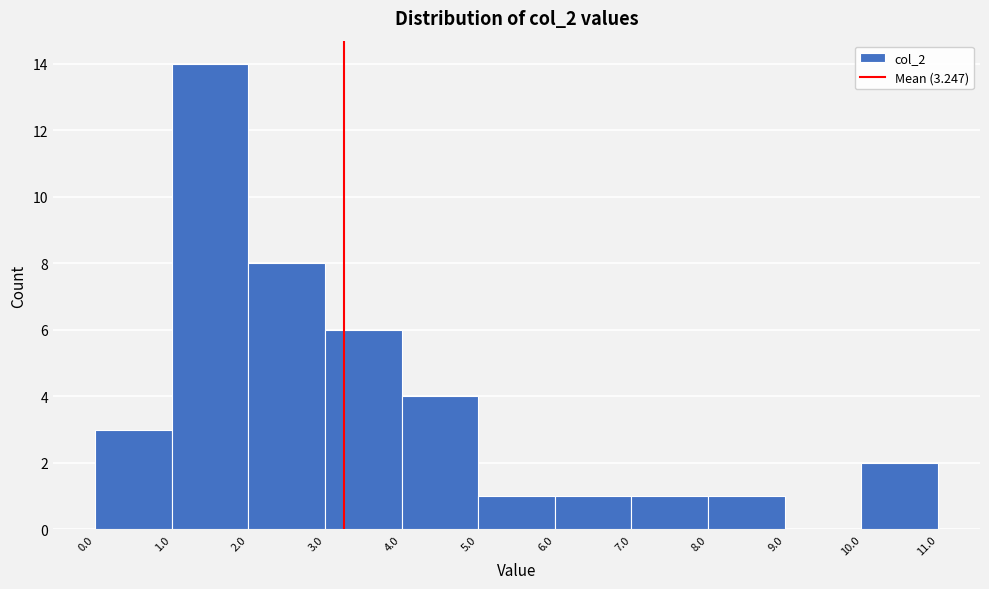

Reading left to right, transcribe this chart: for each bar, give the range it covers on the x-axis and its height. The values are not printed on the chart, so give them approximately, as read against the axis.

0.0 to 1.0: 3
1.0 to 2.0: 14
2.0 to 3.0: 8
3.0 to 4.0: 6
4.0 to 5.0: 4
5.0 to 6.0: 1
6.0 to 7.0: 1
7.0 to 8.0: 1
8.0 to 9.0: 1
9.0 to 10.0: 0
10.0 to 11.0: 2